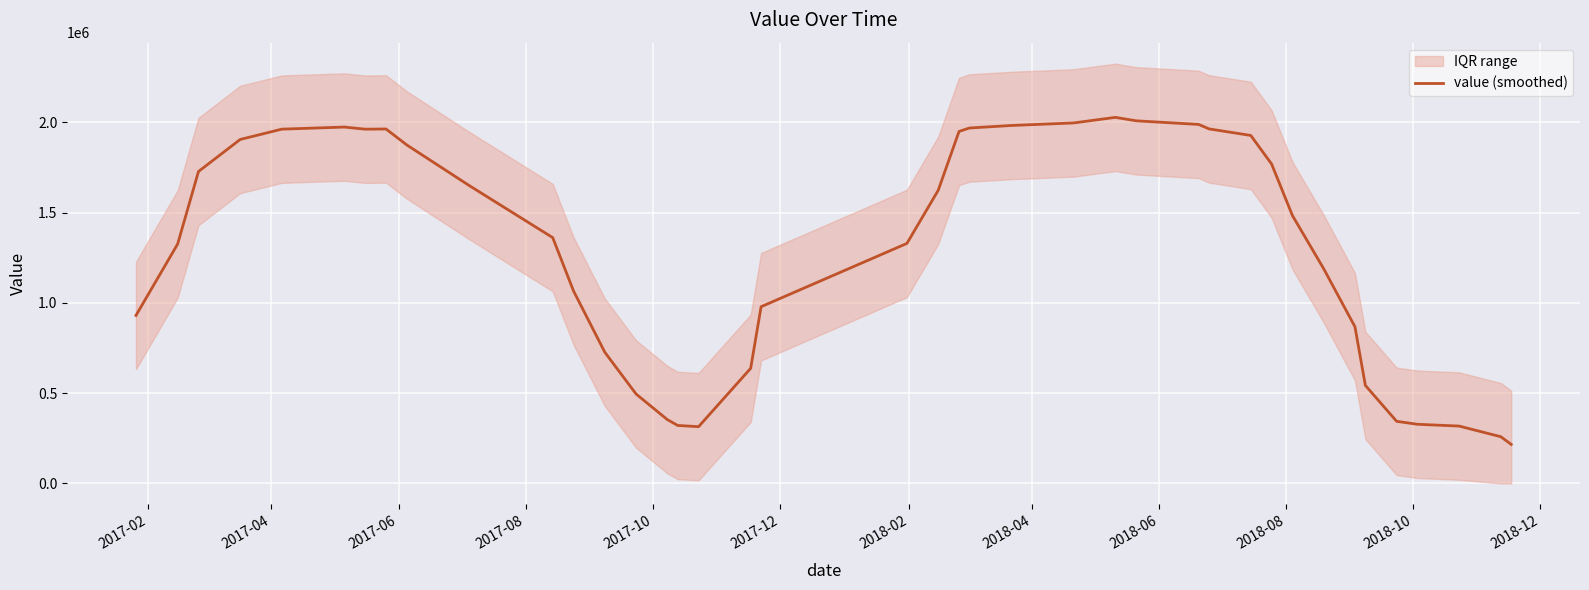

What is the lowest value of the value (smoothed) series?

216064.3